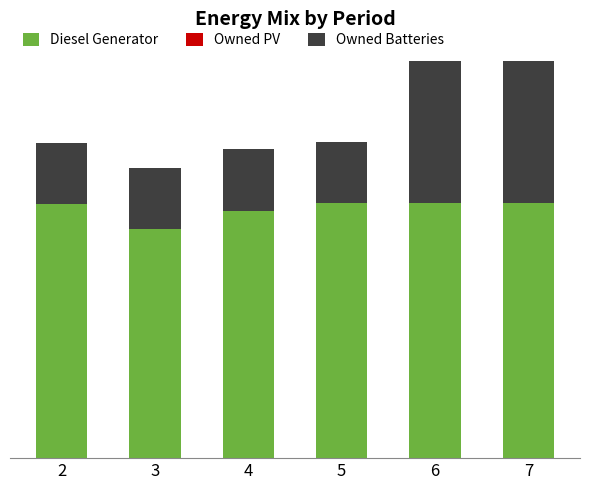

Does the chart contain stacked bars?

Yes